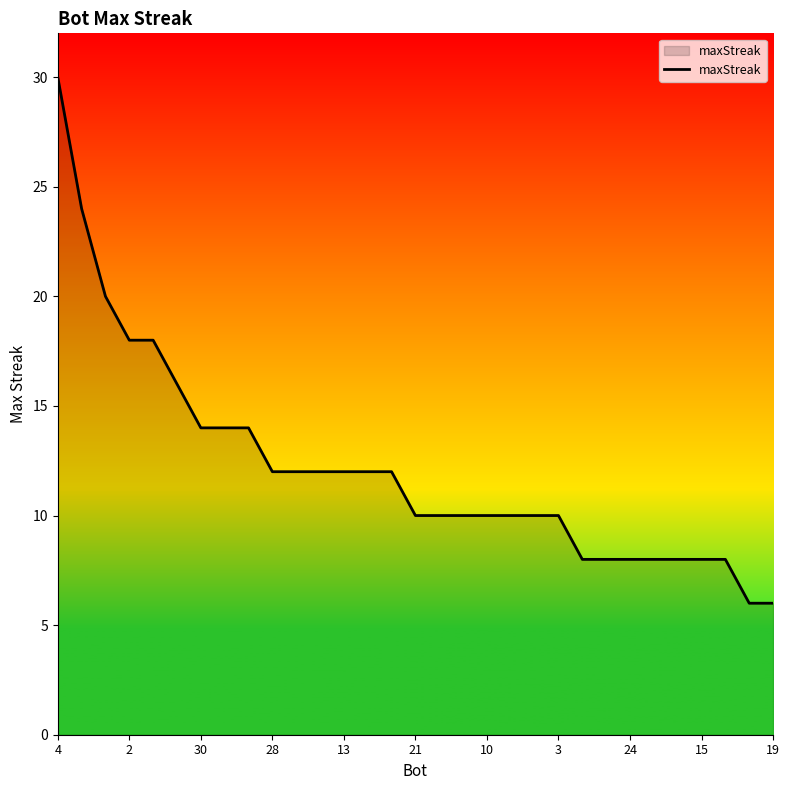

What is the difference between the maximum and minimum values?

24